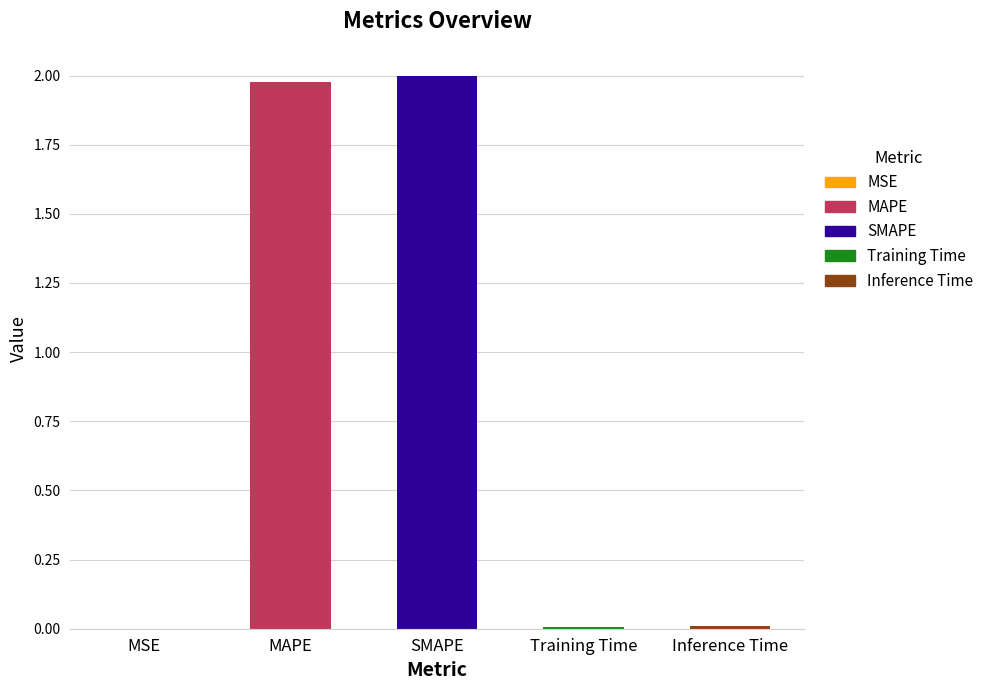

Which category has the highest value across all series?

SMAPE